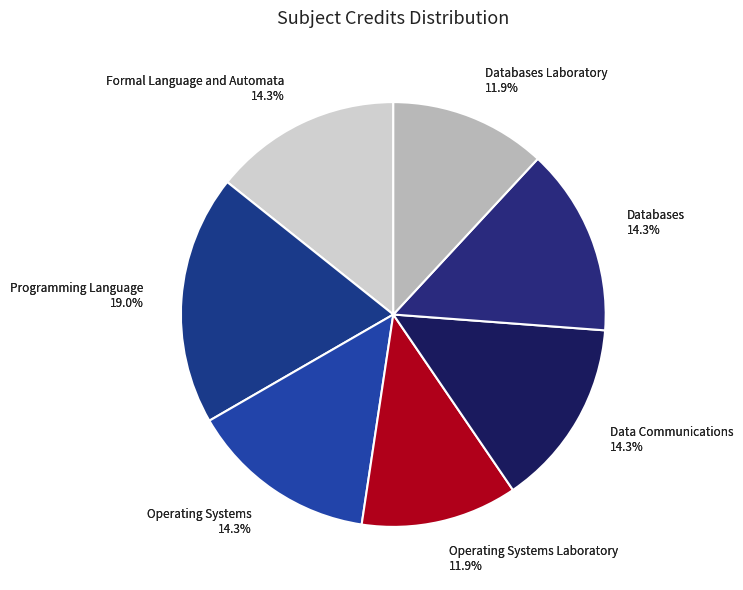

Rank the categories by value from highest to lowest.

Programming Language, Formal Language and Automata, Operating Systems, Data Communications, Databases, Operating Systems Laboratory, Databases Laboratory